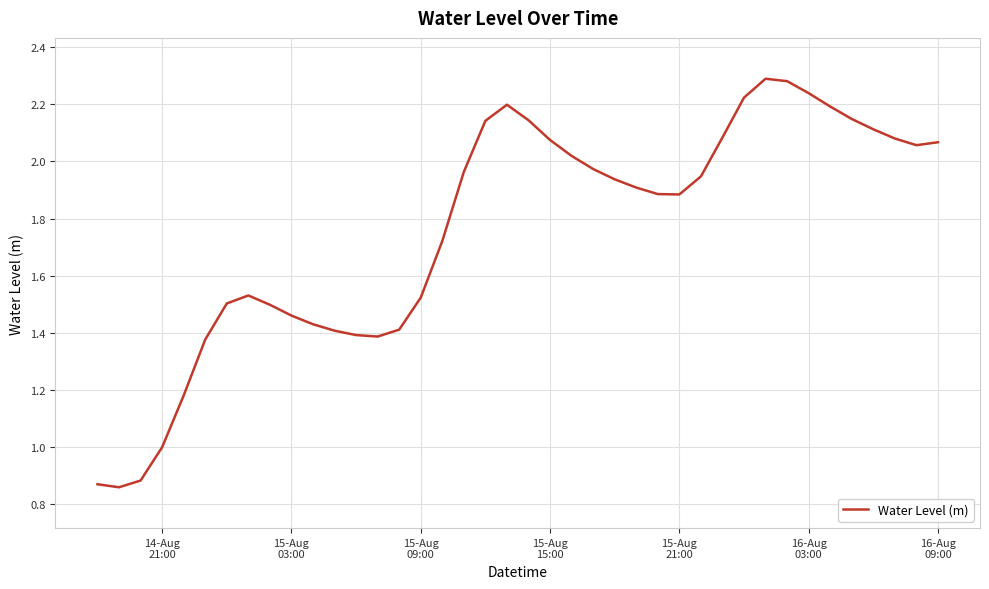

Does the chart display data point markers on the line(s)?

No